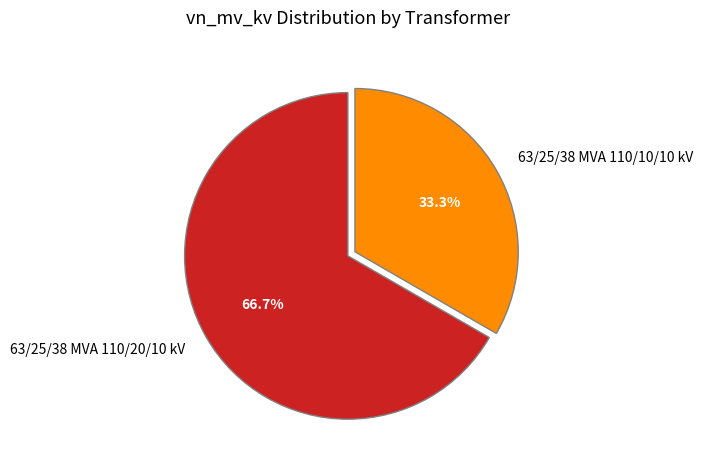

Is the sum of 63/25/38 MVA 110/10/10 kV and 63/25/38 MVA 110/20/10 kV greater than half?

Yes